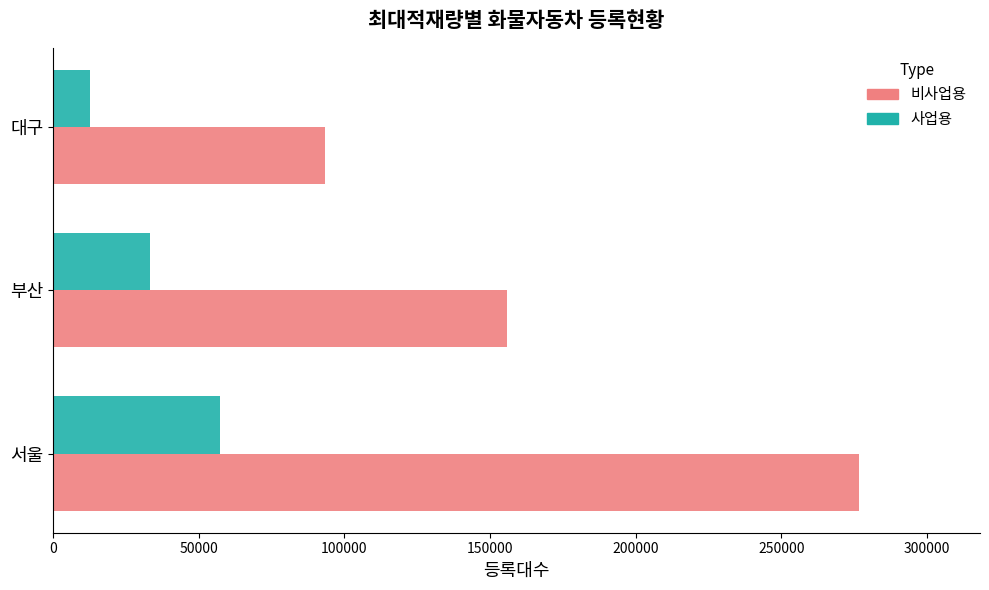

Which series has the largest total across all categories?

비사업용